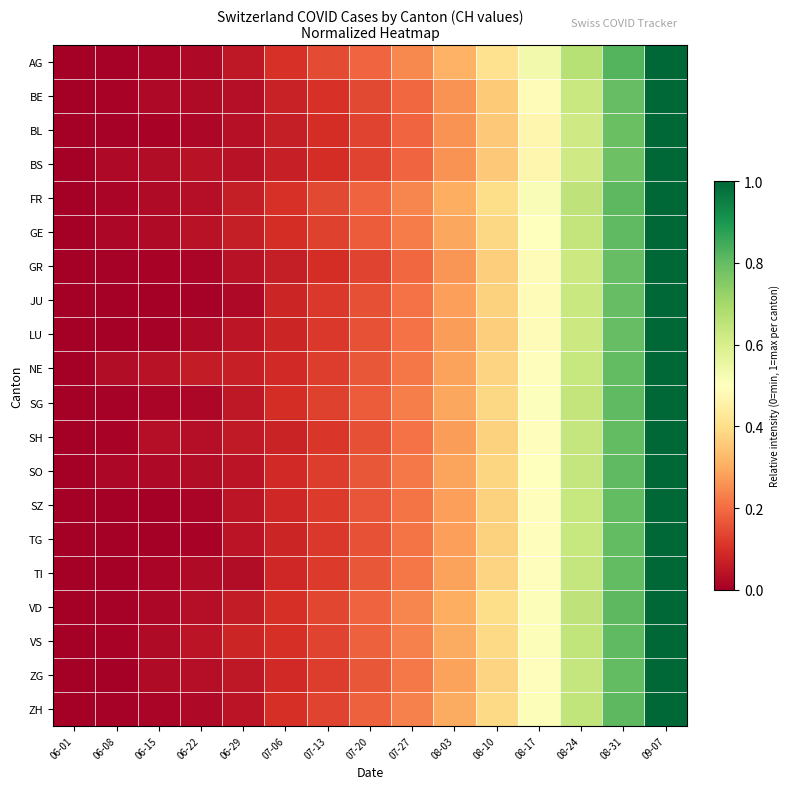

Reading left to right, extract all data points from this chart.

AG: 06-01=0.0	06-08=0.0	06-15=0.0	06-22=0.0	06-29=0.1	07-06=0.1	07-13=0.1	07-20=0.2	07-27=0.2	08-03=0.3	08-10=0.4	08-17=0.5	08-24=0.7	08-31=0.8	09-07=1.0
BE: 06-01=0.0	06-08=0.0	06-15=0.0	06-22=0.0	06-29=0.0	07-06=0.1	07-13=0.1	07-20=0.1	07-27=0.2	08-03=0.3	08-10=0.4	08-17=0.5	08-24=0.6	08-31=0.8	09-07=1.0
BL: 06-01=0.0	06-08=0.0	06-15=0.0	06-22=0.0	06-29=0.0	07-06=0.1	07-13=0.1	07-20=0.1	07-27=0.2	08-03=0.3	08-10=0.4	08-17=0.5	08-24=0.6	08-31=0.8	09-07=1.0
BS: 06-01=0.0	06-08=0.0	06-15=0.0	06-22=0.0	06-29=0.0	07-06=0.1	07-13=0.1	07-20=0.1	07-27=0.2	08-03=0.3	08-10=0.4	08-17=0.5	08-24=0.6	08-31=0.8	09-07=1.0
FR: 06-01=0.0	06-08=0.0	06-15=0.0	06-22=0.0	06-29=0.1	07-06=0.1	07-13=0.1	07-20=0.2	07-27=0.2	08-03=0.3	08-10=0.4	08-17=0.5	08-24=0.7	08-31=0.8	09-07=1.0
GE: 06-01=0.0	06-08=0.0	06-15=0.0	06-22=0.0	06-29=0.1	07-06=0.1	07-13=0.1	07-20=0.2	07-27=0.2	08-03=0.3	08-10=0.4	08-17=0.5	08-24=0.6	08-31=0.8	09-07=1.0
GR: 06-01=0.0	06-08=0.0	06-15=0.0	06-22=0.0	06-29=0.0	07-06=0.1	07-13=0.1	07-20=0.1	07-27=0.2	08-03=0.3	08-10=0.4	08-17=0.5	08-24=0.6	08-31=0.8	09-07=1.0
JU: 06-01=0.0	06-08=0.0	06-15=0.0	06-22=0.0	06-29=0.0	07-06=0.1	07-13=0.1	07-20=0.2	07-27=0.2	08-03=0.3	08-10=0.4	08-17=0.5	08-24=0.6	08-31=0.8	09-07=1.0
LU: 06-01=0.0	06-08=0.0	06-15=0.0	06-22=0.0	06-29=0.1	07-06=0.1	07-13=0.1	07-20=0.2	07-27=0.2	08-03=0.3	08-10=0.4	08-17=0.5	08-24=0.6	08-31=0.8	09-07=1.0
NE: 06-01=0.0	06-08=0.0	06-15=0.0	06-22=0.1	06-29=0.1	07-06=0.1	07-13=0.1	07-20=0.2	07-27=0.2	08-03=0.3	08-10=0.4	08-17=0.5	08-24=0.6	08-31=0.8	09-07=1.0
SG: 06-01=0.0	06-08=0.0	06-15=0.0	06-22=0.0	06-29=0.1	07-06=0.1	07-13=0.1	07-20=0.2	07-27=0.2	08-03=0.3	08-10=0.4	08-17=0.5	08-24=0.6	08-31=0.8	09-07=1.0
SH: 06-01=0.0	06-08=0.0	06-15=0.0	06-22=0.0	06-29=0.1	07-06=0.1	07-13=0.1	07-20=0.2	07-27=0.2	08-03=0.3	08-10=0.4	08-17=0.5	08-24=0.6	08-31=0.8	09-07=1.0
SO: 06-01=0.0	06-08=0.0	06-15=0.0	06-22=0.0	06-29=0.0	07-06=0.1	07-13=0.1	07-20=0.2	07-27=0.2	08-03=0.3	08-10=0.4	08-17=0.5	08-24=0.6	08-31=0.8	09-07=1.0
SZ: 06-01=0.0	06-08=0.0	06-15=0.0	06-22=0.0	06-29=0.1	07-06=0.1	07-13=0.1	07-20=0.2	07-27=0.2	08-03=0.3	08-10=0.4	08-17=0.5	08-24=0.6	08-31=0.8	09-07=1.0
TG: 06-01=0.0	06-08=0.0	06-15=0.0	06-22=0.0	06-29=0.0	07-06=0.1	07-13=0.1	07-20=0.2	07-27=0.2	08-03=0.3	08-10=0.4	08-17=0.5	08-24=0.6	08-31=0.8	09-07=1.0
TI: 06-01=0.0	06-08=0.0	06-15=0.0	06-22=0.0	06-29=0.0	07-06=0.1	07-13=0.1	07-20=0.2	07-27=0.2	08-03=0.3	08-10=0.4	08-17=0.5	08-24=0.6	08-31=0.8	09-07=1.0
VD: 06-01=0.0	06-08=0.0	06-15=0.0	06-22=0.0	06-29=0.1	07-06=0.1	07-13=0.1	07-20=0.2	07-27=0.2	08-03=0.3	08-10=0.4	08-17=0.5	08-24=0.7	08-31=0.8	09-07=1.0
VS: 06-01=0.0	06-08=0.0	06-15=0.0	06-22=0.0	06-29=0.1	07-06=0.1	07-13=0.1	07-20=0.2	07-27=0.2	08-03=0.3	08-10=0.4	08-17=0.5	08-24=0.6	08-31=0.8	09-07=1.0
ZG: 06-01=0.0	06-08=0.0	06-15=0.0	06-22=0.0	06-29=0.1	07-06=0.1	07-13=0.1	07-20=0.2	07-27=0.2	08-03=0.3	08-10=0.4	08-17=0.5	08-24=0.6	08-31=0.8	09-07=1.0
ZH: 06-01=0.0	06-08=0.0	06-15=0.0	06-22=0.0	06-29=0.0	07-06=0.1	07-13=0.1	07-20=0.2	07-27=0.2	08-03=0.3	08-10=0.4	08-17=0.5	08-24=0.6	08-31=0.8	09-07=1.0